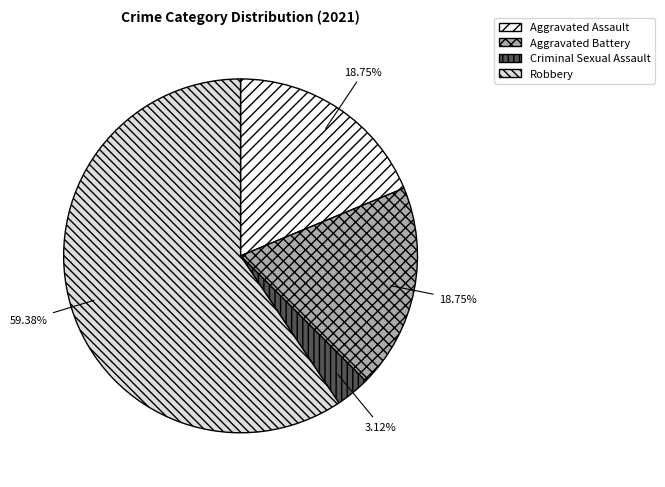

Which category has the smallest portion of the pie?

Criminal Sexual Assault